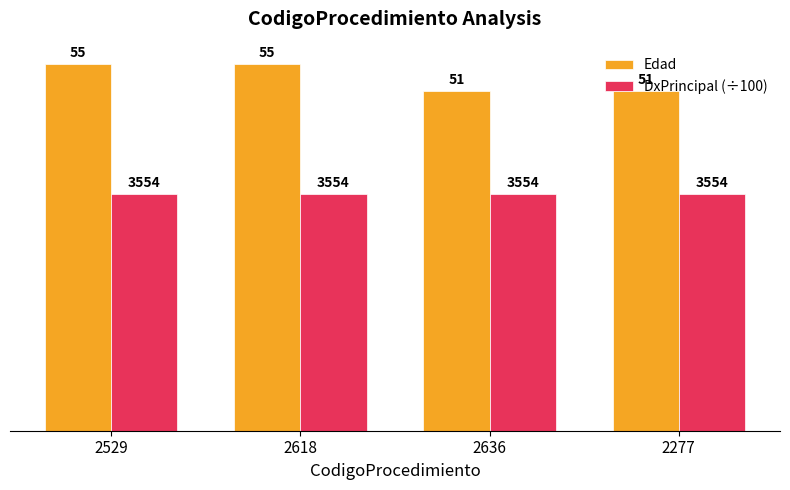

What is the difference between the Edad values at 2529 and 2636?

4.0